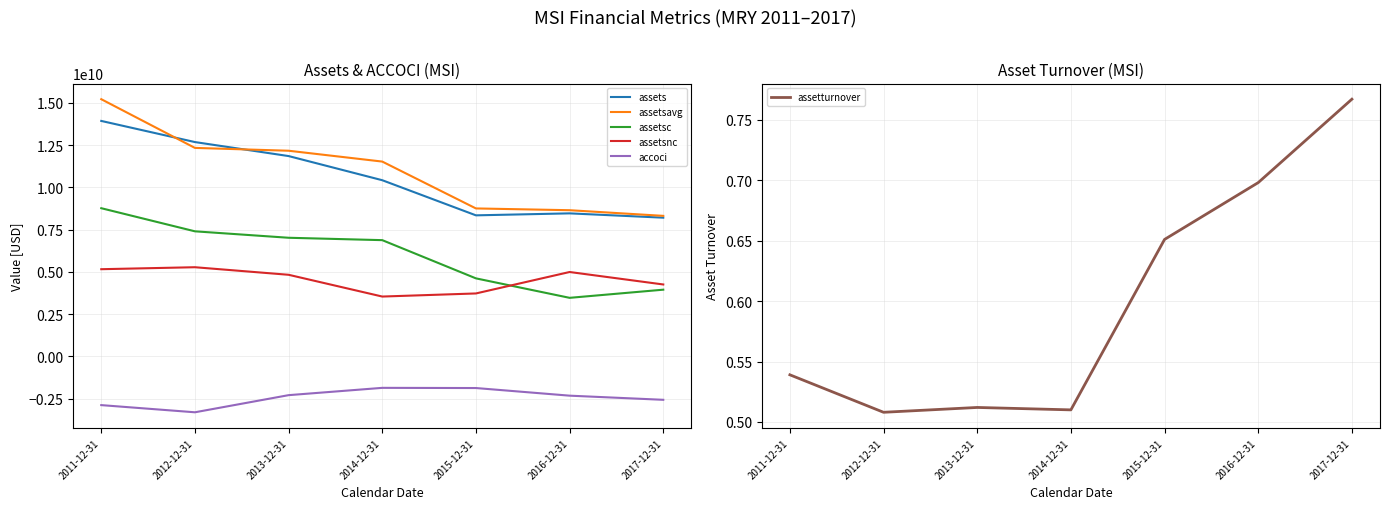

Where is the first local maximum for assetturnover?

2013-12-31